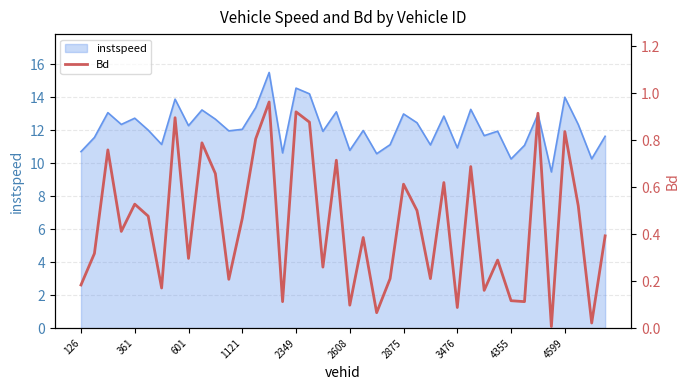

The value at 13 is 0.8. True or false?

True